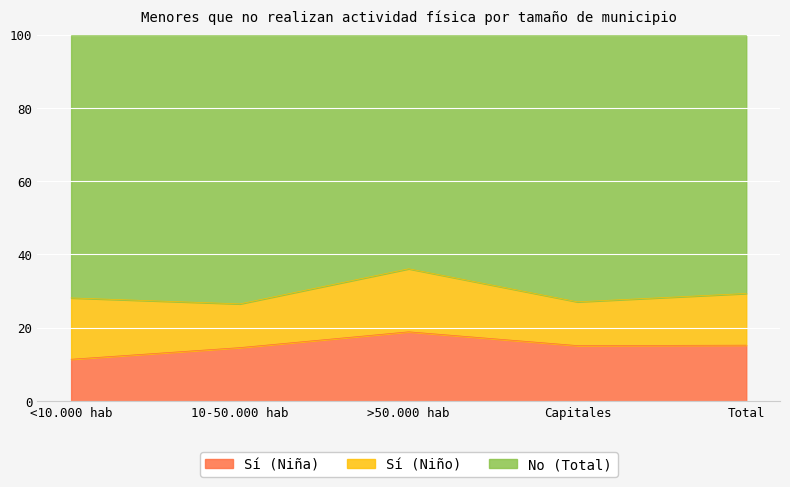

True or false: No (Total) and Sí (Niña) cross at least once.

False